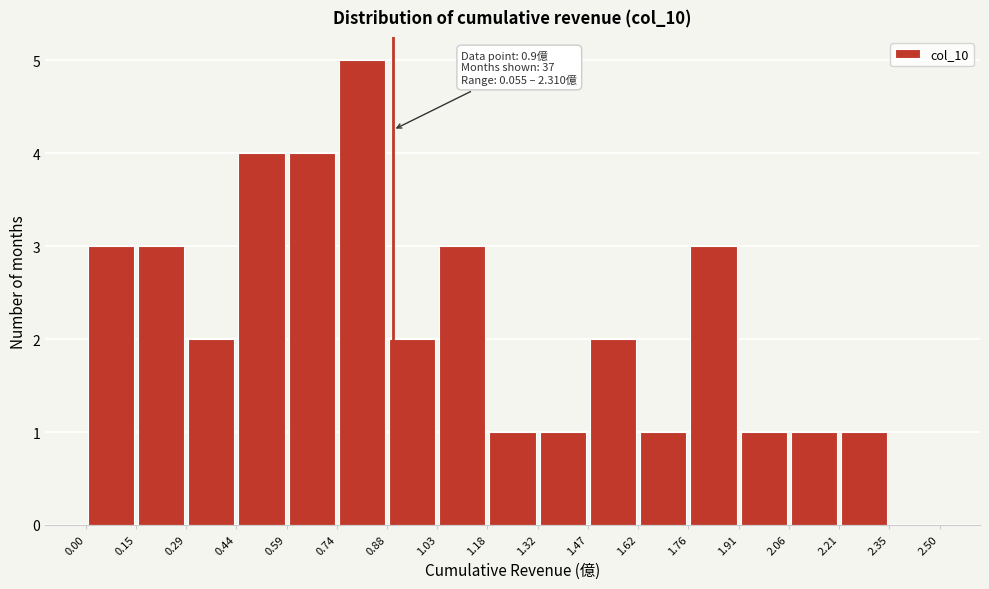

Which range on the x-axis has the tallest bar?

0.74 to 0.88